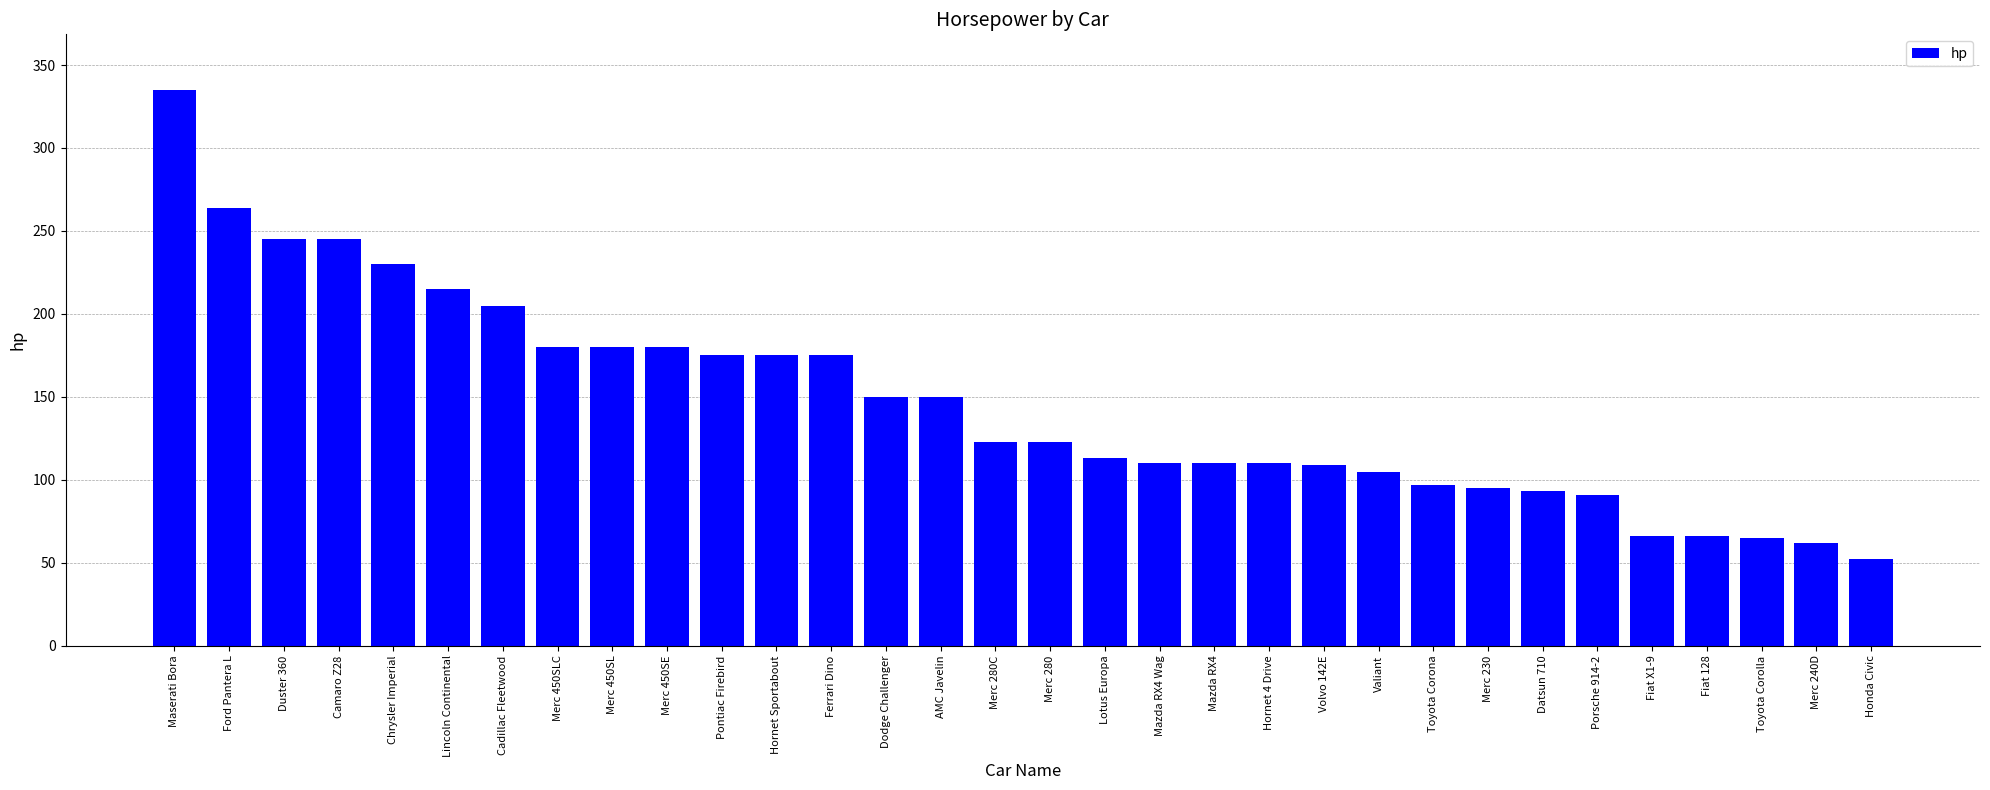

True or false: the data shows 175 at Hornet Sportabout.

True